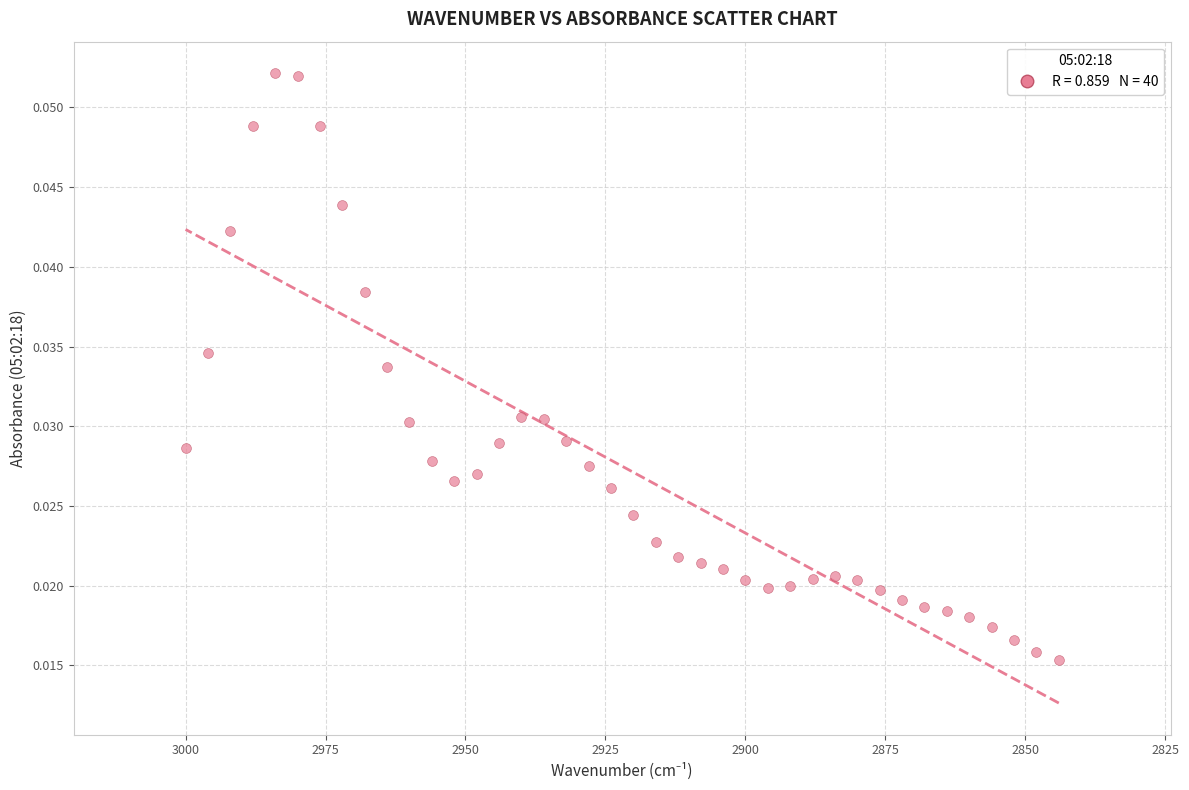

What is the range of X values (max minus min)?

156.0